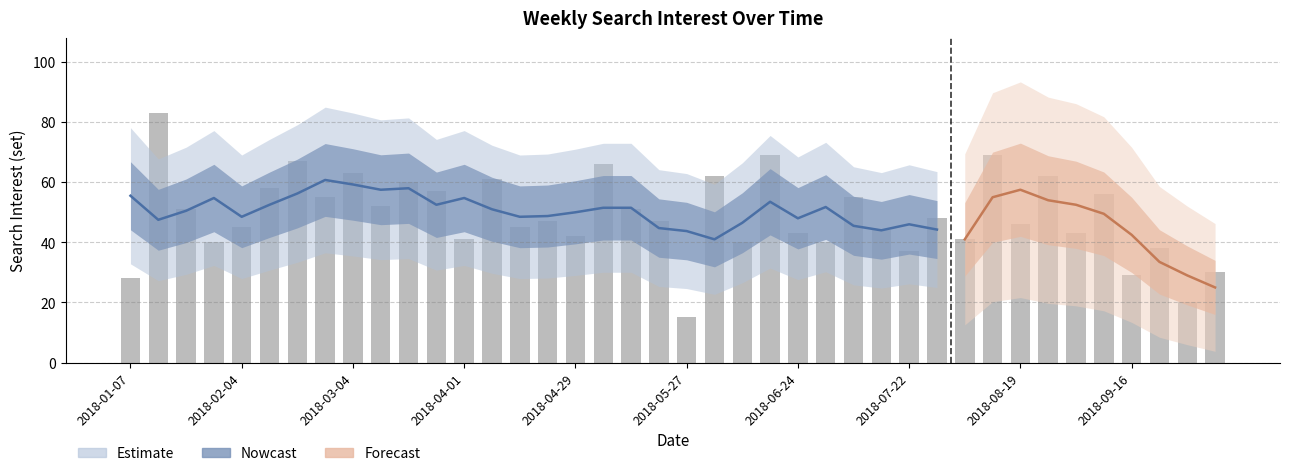

Where is the data nearest to the value 49?

2018-07-29